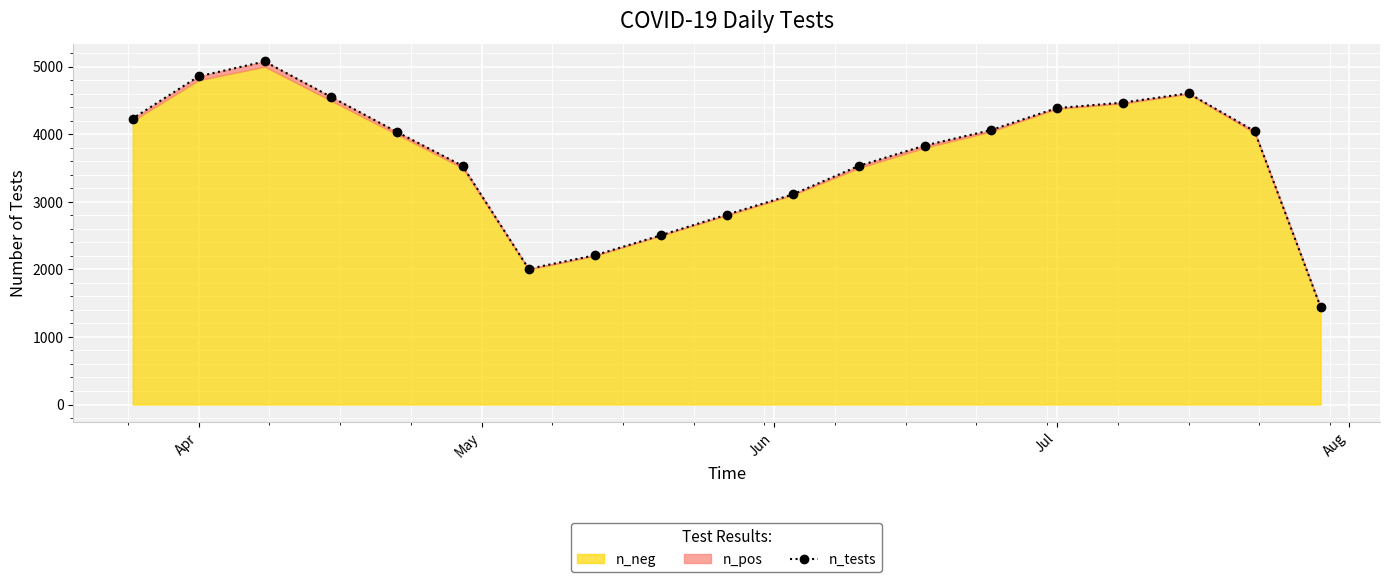

Count the number of values greater than 4035.

9